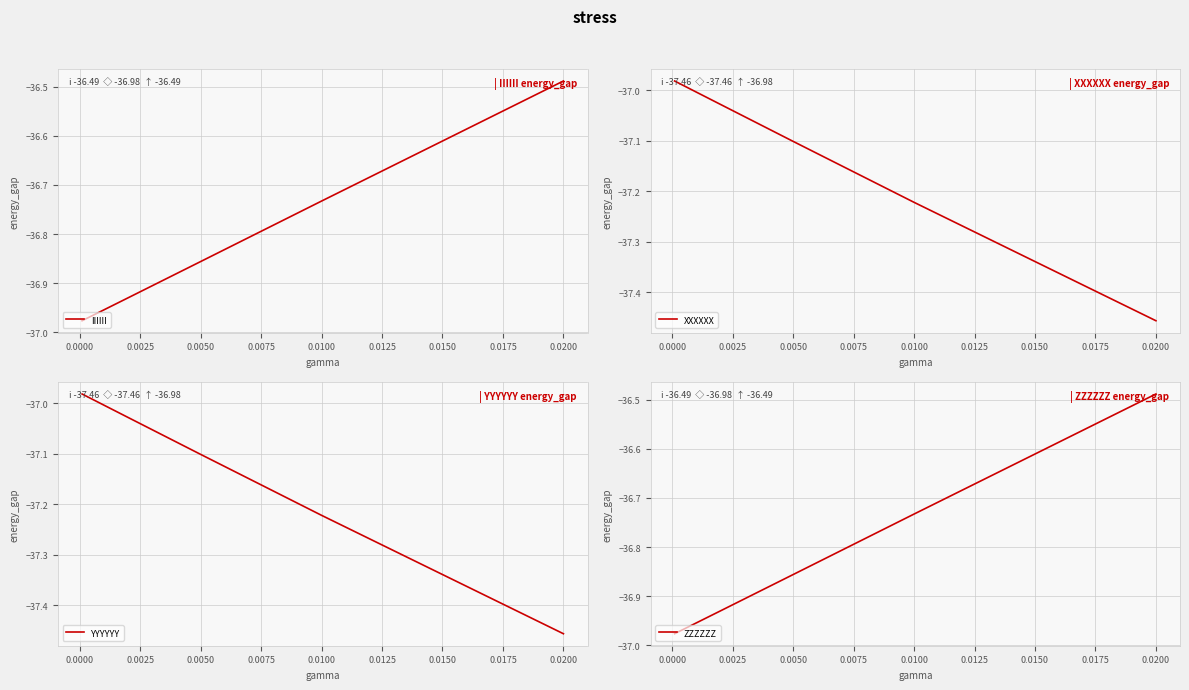

What is the minimum value for YYYYYY?

-37.5